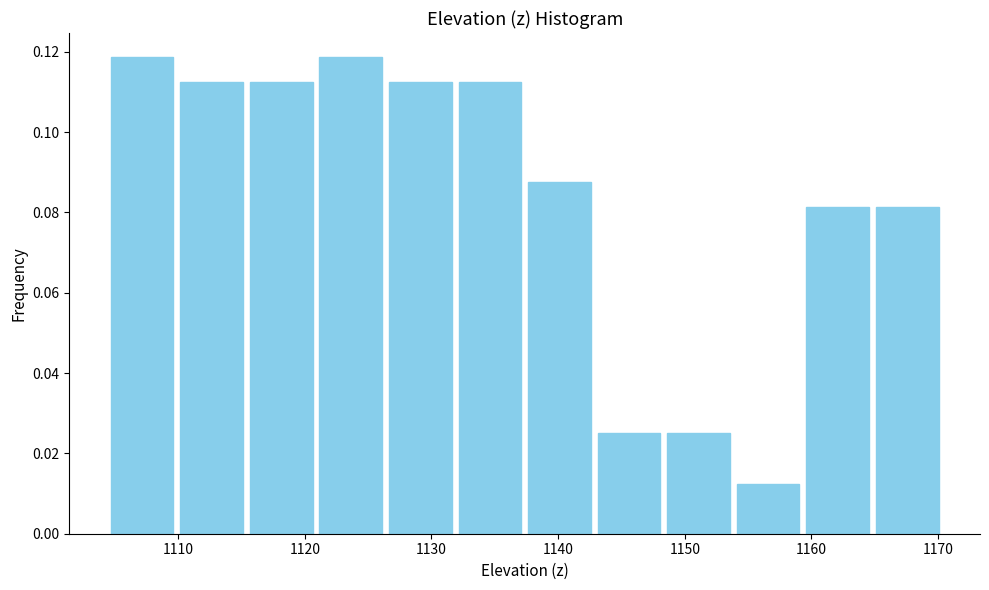

Reading left to right, transcribe this chart: for each bar, give the range it covers on the x-axis and its height. Neither the bar edges nor the heights are printed on the chart, so give them approximately, as read against the axes.

1104 to 1110: 0.118
1110 to 1115: 0.112
1115 to 1121: 0.112
1121 to 1126: 0.118
1126 to 1132: 0.112
1132 to 1137: 0.112
1137 to 1143: 0.088
1143 to 1148: 0.026
1148 to 1154: 0.026
1154 to 1159: 0.012
1159 to 1165: 0.082
1165 to 1170: 0.082